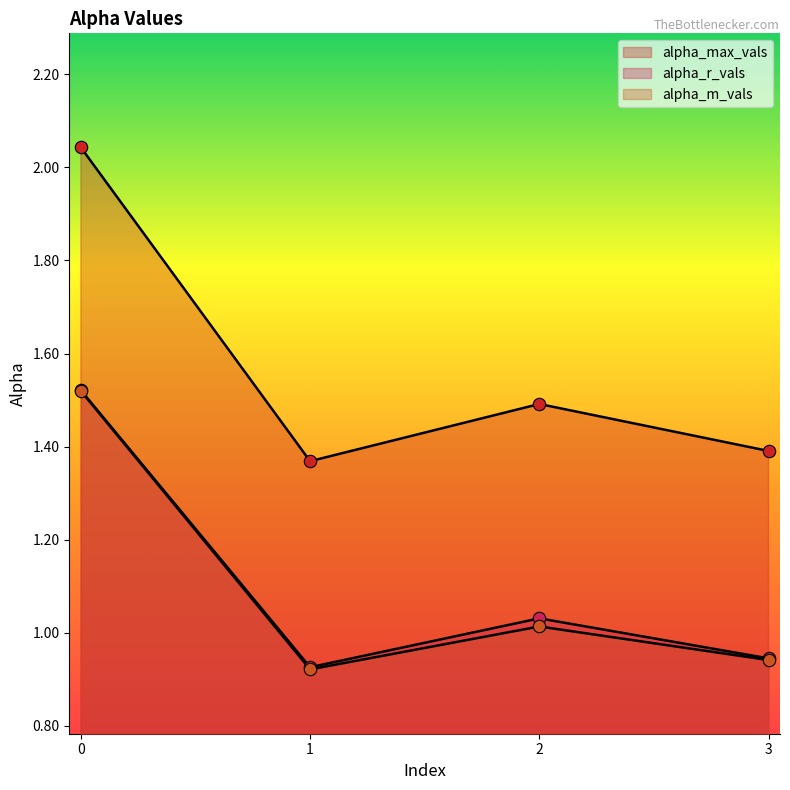

What are all the series names shown in the legend?

alpha_max_vals, alpha_r_vals, alpha_m_vals